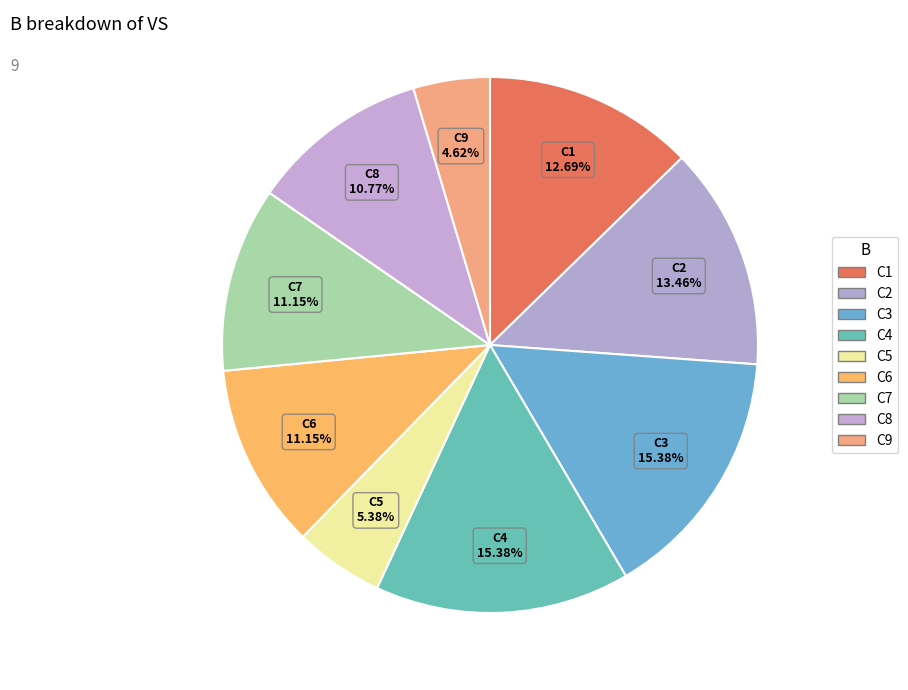

To the nearest percent, what portion does C9 represent?

5%